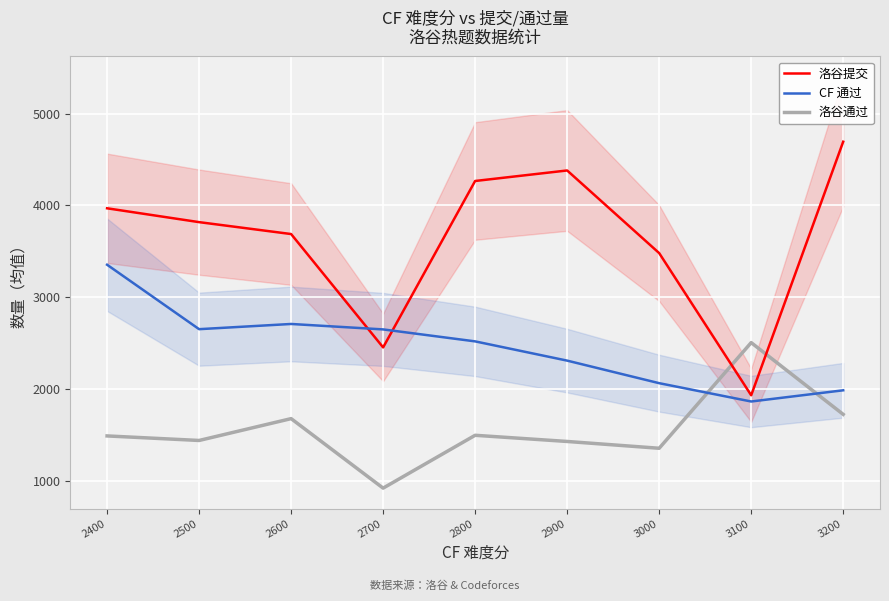

At which label does 洛谷提交 reach its peak?

3200